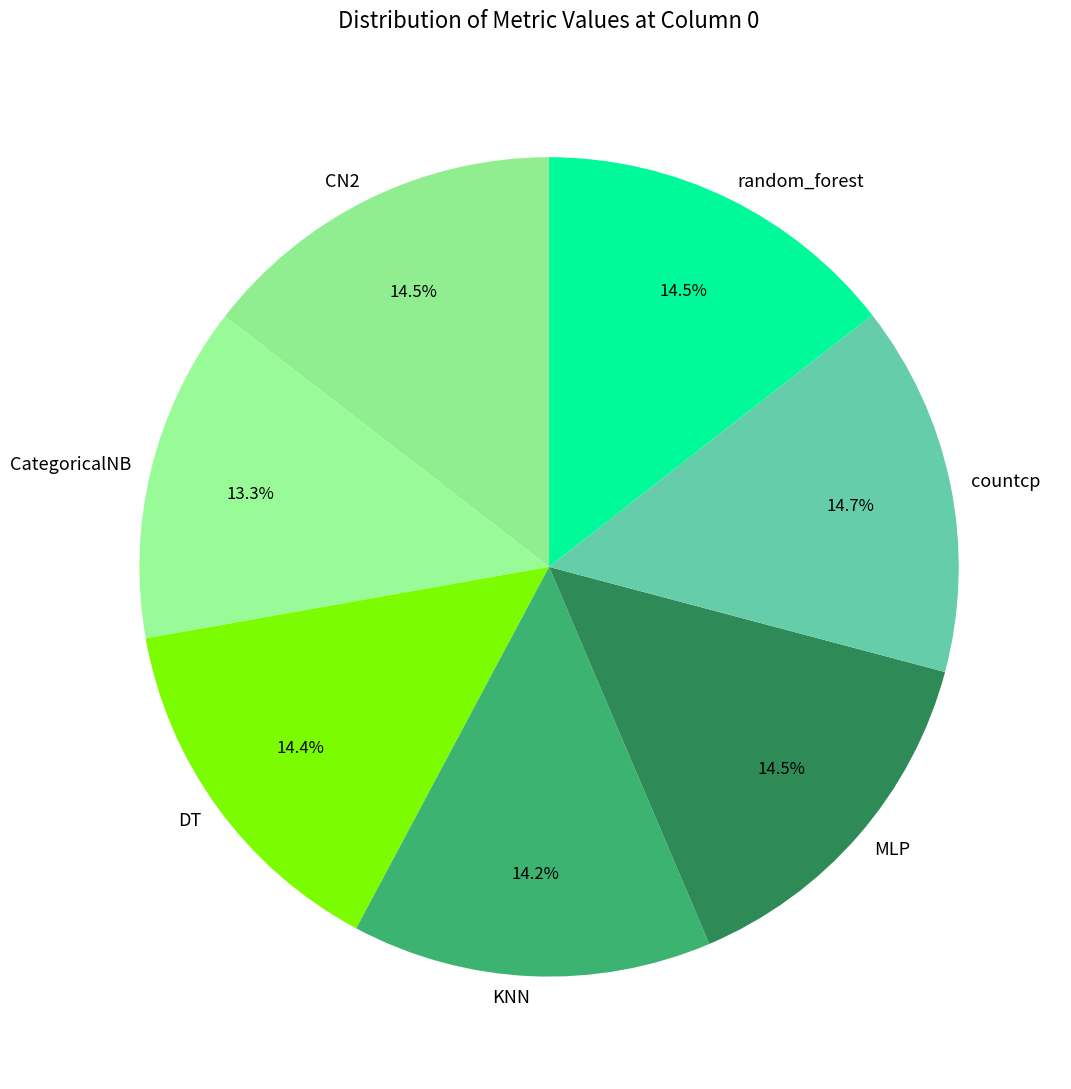

Is countcp the majority of the pie?

No